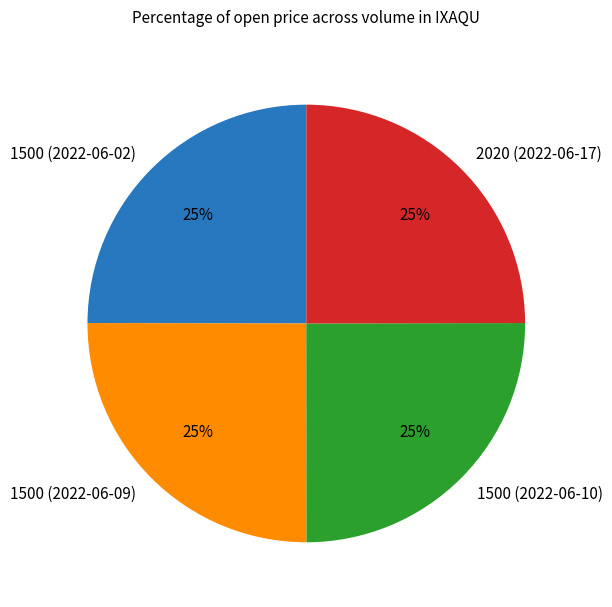

What percentage is the 1500 (2022-06-02) slice, to the nearest percent?

25%